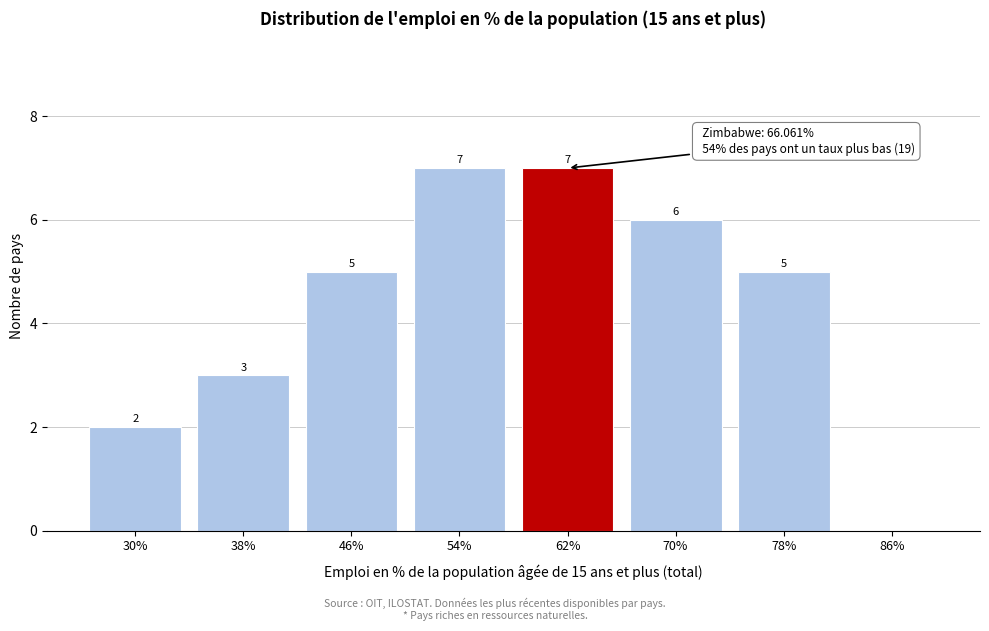

Reading left to right, extract all data points from this chart.

30%=2	38%=3	46%=5	54%=7	62%=7	70%=6	78%=5	86%=0